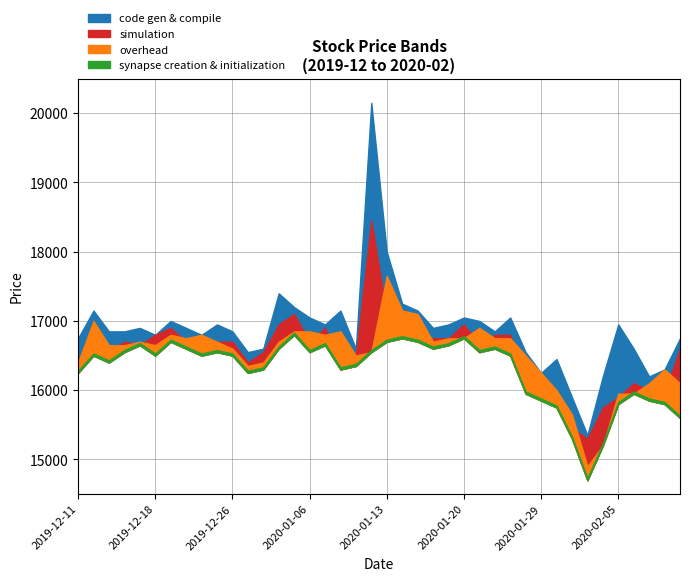

Reading right to left, what are all the values shown in this chart?

Low: 15600	15800	15850	15950	15800	15200	14700	15300	15750	15850	15950	16500	16600	16550	16750	16650	16600	16700	16750	16700	16550	16350	16300	16650	16550	16800	16600	16300	16250	16500	16550	16500	16600	16700	16500	16650	16550	16400	16500	16250
Open: 16100	16300	16100	15950	15950	15200	14900	15650	16000	16250	16500	16750	16750	16900	16750	16750	16700	17100	17150	17650	16550	16500	16850	16800	16850	16850	16700	16400	16350	16600	16700	16800	16750	16800	16650	16700	16650	16650	17000	16400
Close: 16600	15950	16000	16100	15900	15750	15300	15450	15900	16000	16100	16800	16800	16650	16950	16750	16750	16700	16900	17100	18450	16500	16300	16900	16700	17100	16950	16550	16400	16700	16700	16600	16700	16900	16800	16650	16700	16550	16500	16300
High: 16750	16300	16200	16600	16950	16200	15350	15900	16450	16250	16550	17050	16850	17000	17050	16950	16900	17150	17250	18000	20150	16600	17150	16950	17050	17200	17400	16600	16550	16850	16950	16800	16900	17000	16800	16900	16850	16850	17150	16750